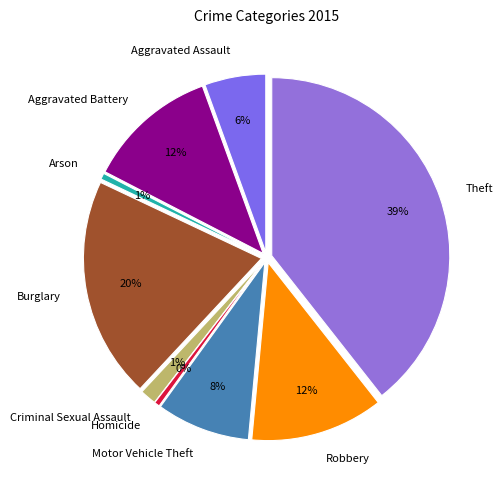

What percentage is the Criminal Sexual Assault slice, to the nearest percent?

1%